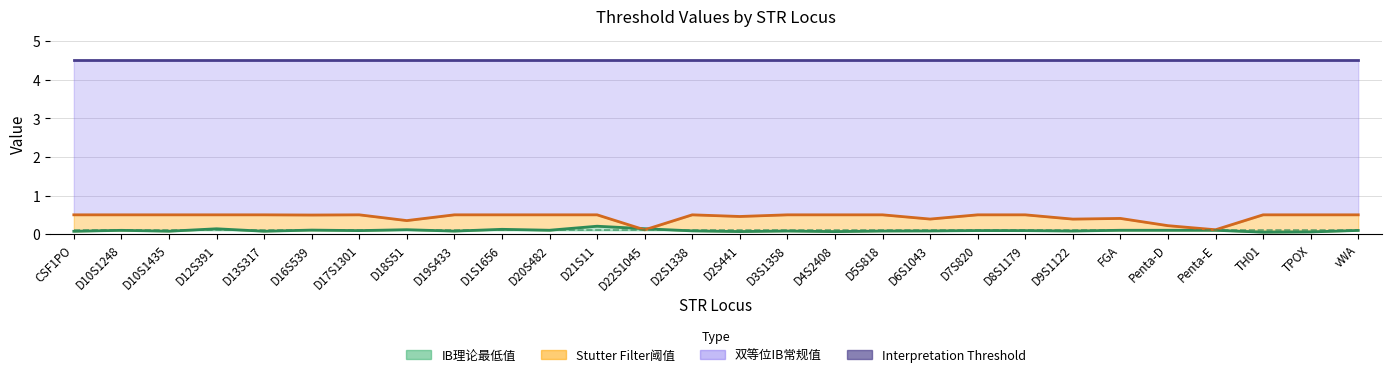

Which has a higher value, D7S820 or D16S539?

D16S539